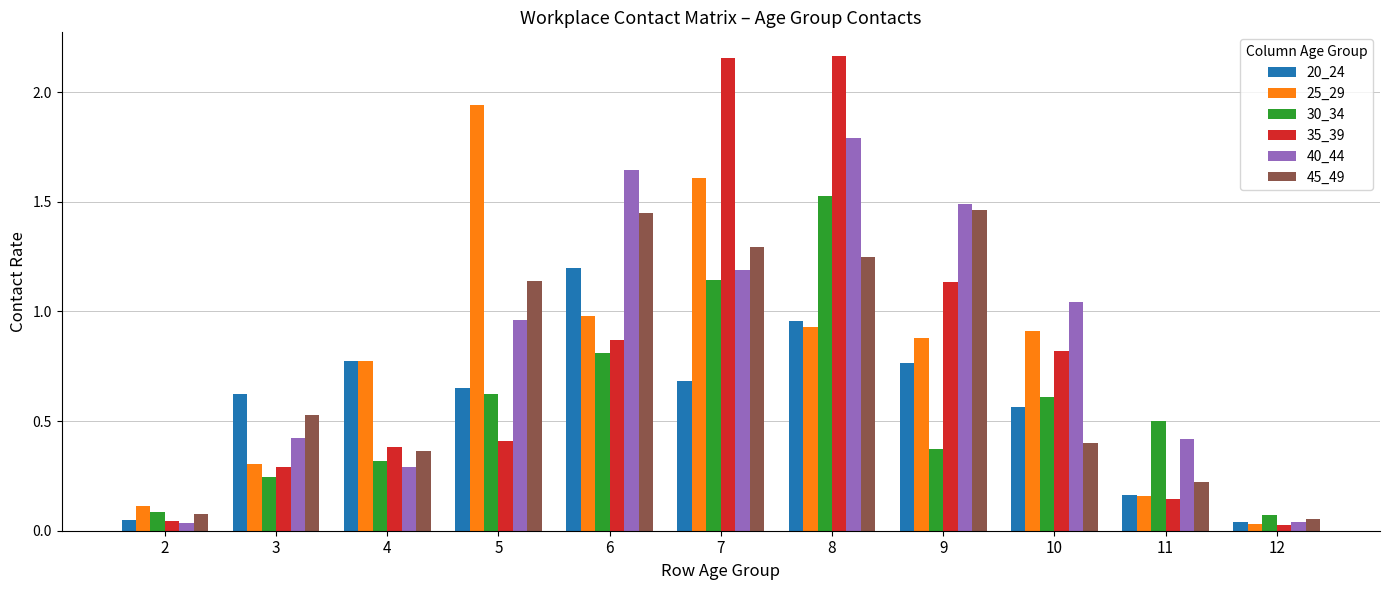

Which series has the largest range (max minus min)?

35_39